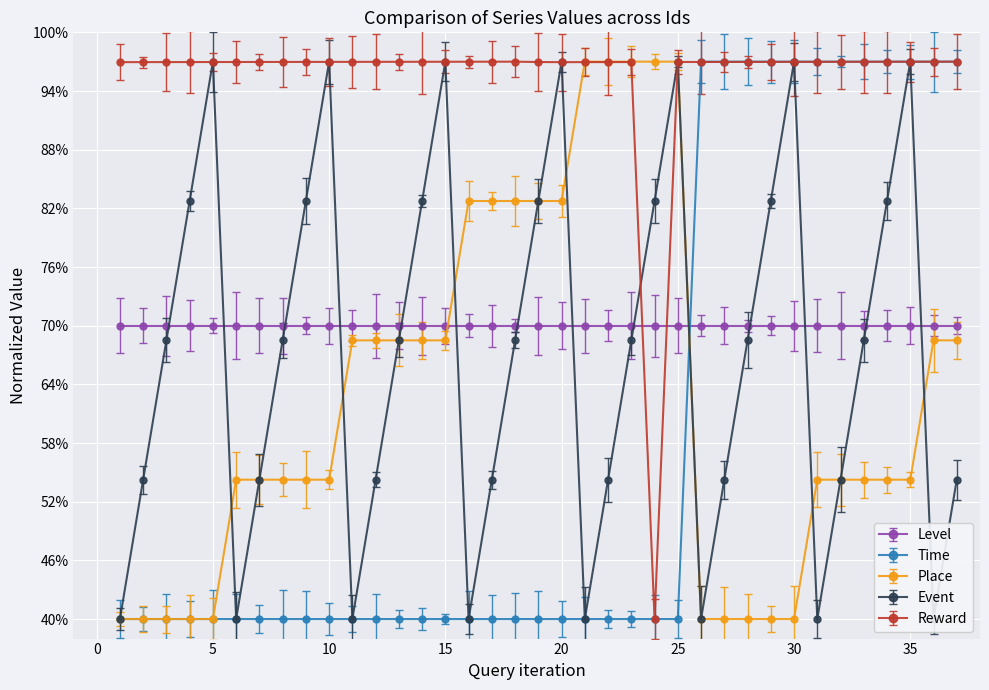

Where is Place nearest to the value 68?

11